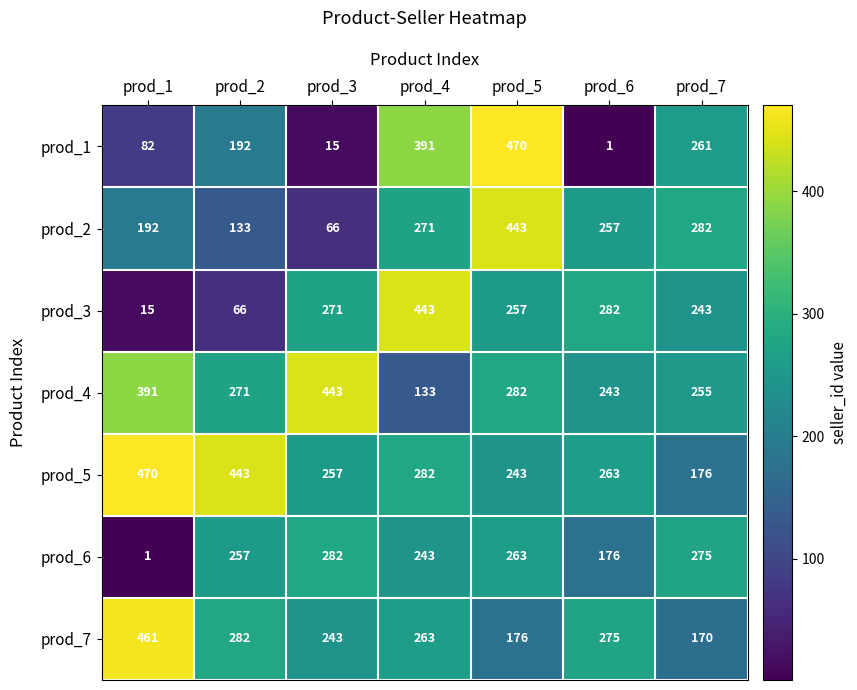

How many values in the prod_6 series are below 257?

3